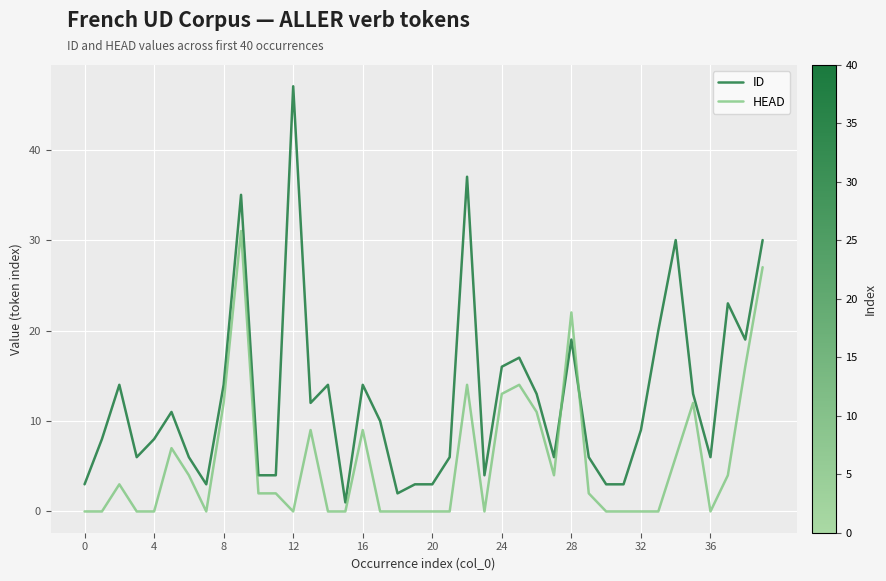

Which series has the largest range (max minus min)?

ID